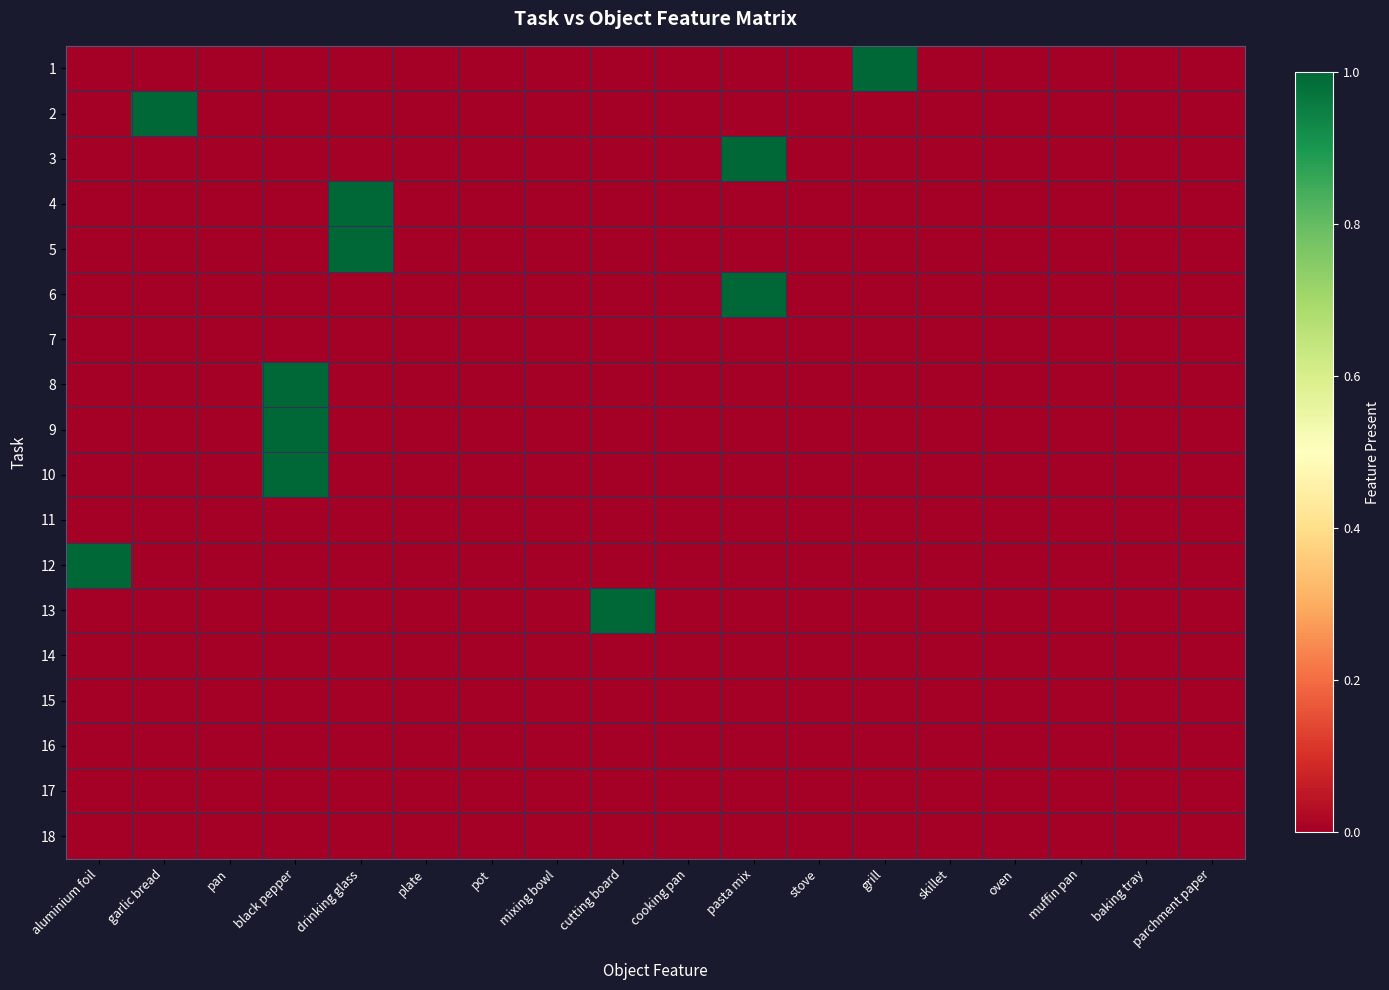

At drinking glass, list the series in order from smallest to largest.

1, 2, 3, 6, 7, 8, 9, 10, 11, 12, 13, 14, 15, 16, 17, 18, 4, 5